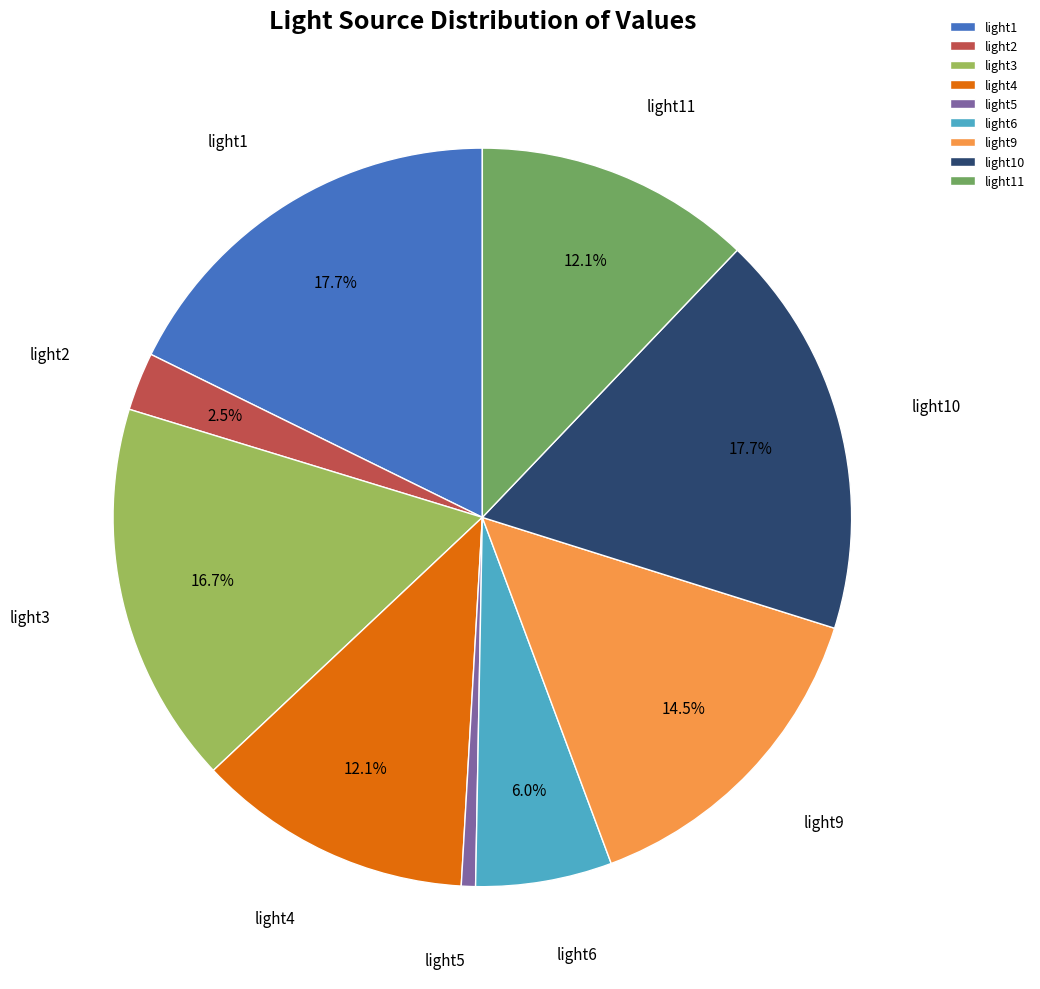

Is there a majority slice in this chart?

No